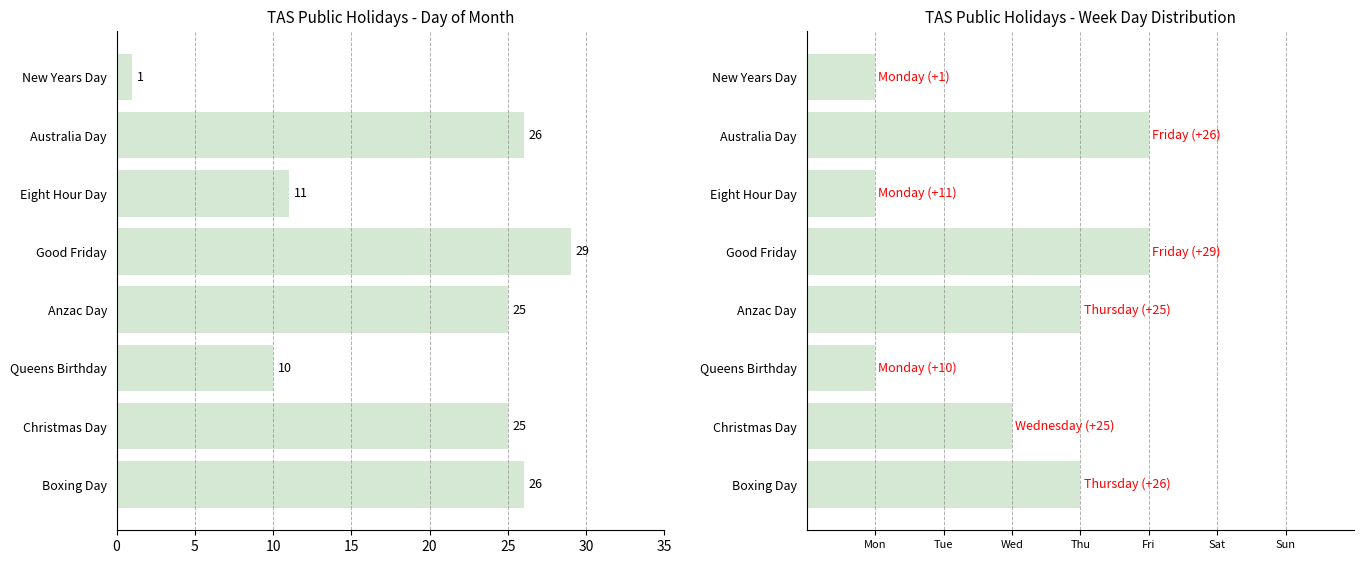

Which series has the widest spread of values?

Day_of_month